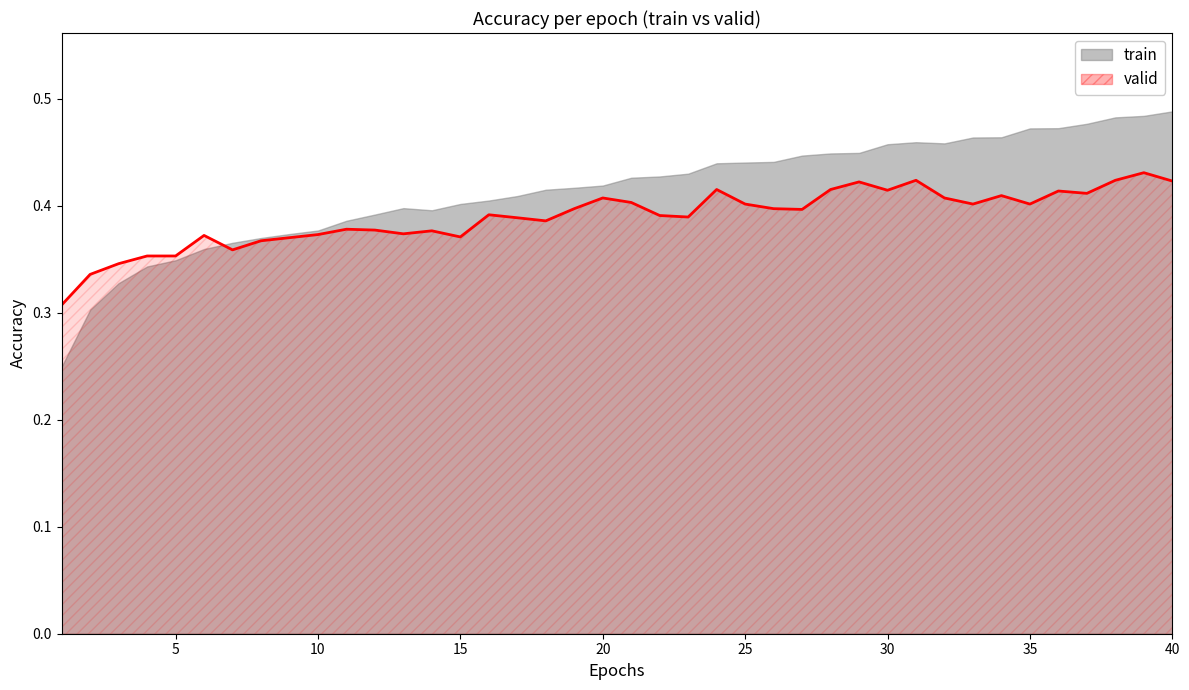

How many interior local peaks (higher than both neighbors) does the data have?

11